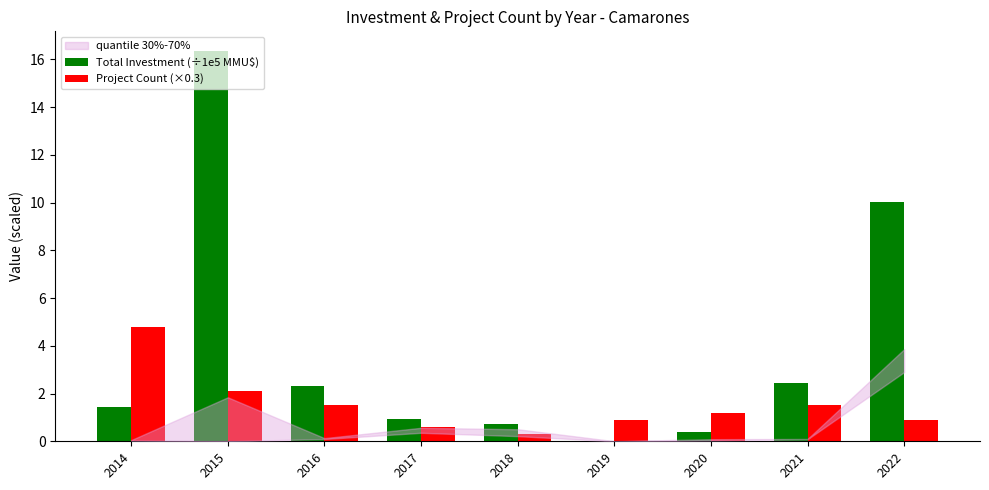

Are the bars horizontal?

No